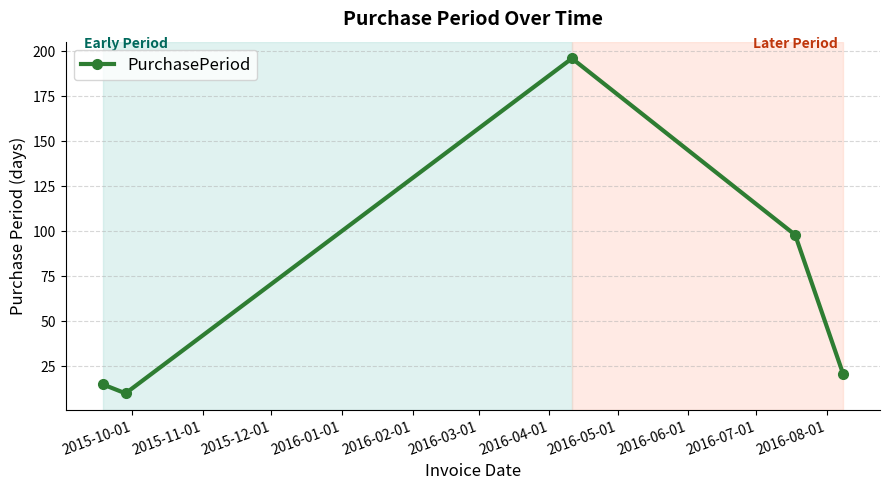

What is the smallest value displayed?

10